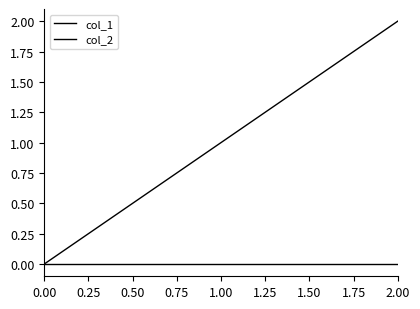

Rank the categories by col_2 value from highest to lowest.

0.00, 1.00, 2.00